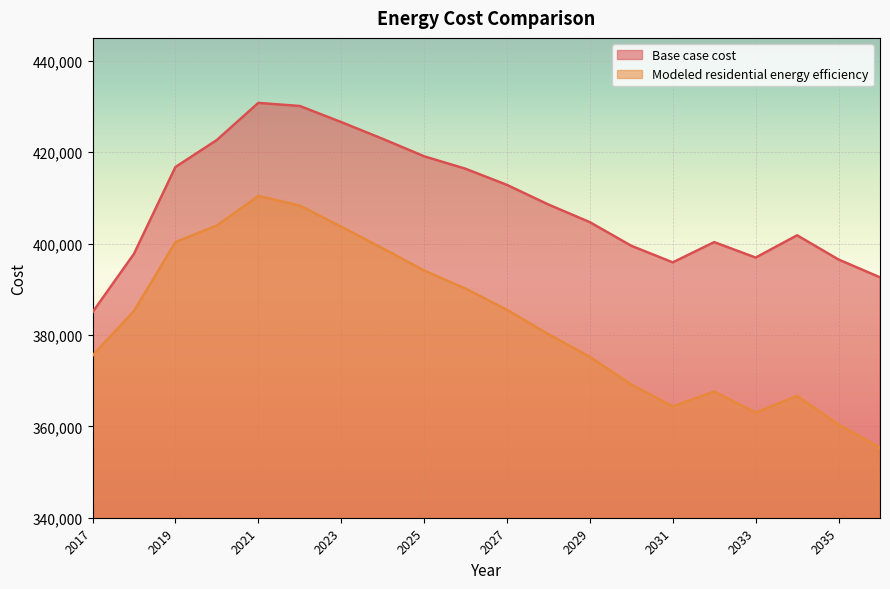

Reading left to right, list all the values displayed in this chart.

Base case cost: 2017=384965.0	2018=397739.0	2019=416736.1	2020=422654.4	2021=430769.1	2022=430099.0	2023=426577.1	2024=422908.0	2025=419092.0	2026=416358.8	2027=412826.9	2028=408533.0	2029=404670.2	2030=399504.0	2031=395876.3	2032=400305.9	2033=396925.6	2034=401798.5	2035=396499.9	2036=392604.9
Modeled residential energy efficiency: 2017=375485.8	2018=385227.5	2019=400308.5	2020=403941.1	2021=410412.3	2022=408291.5	2023=403691.0	2024=398956.2	2025=394086.6	2026=390132.4	2027=385481.0	2028=380168.9	2029=375209.4	2030=369137.0	2031=364344.5	2032=367619.7	2033=363005.4	2034=366654.4	2035=360410.9	2036=355311.2